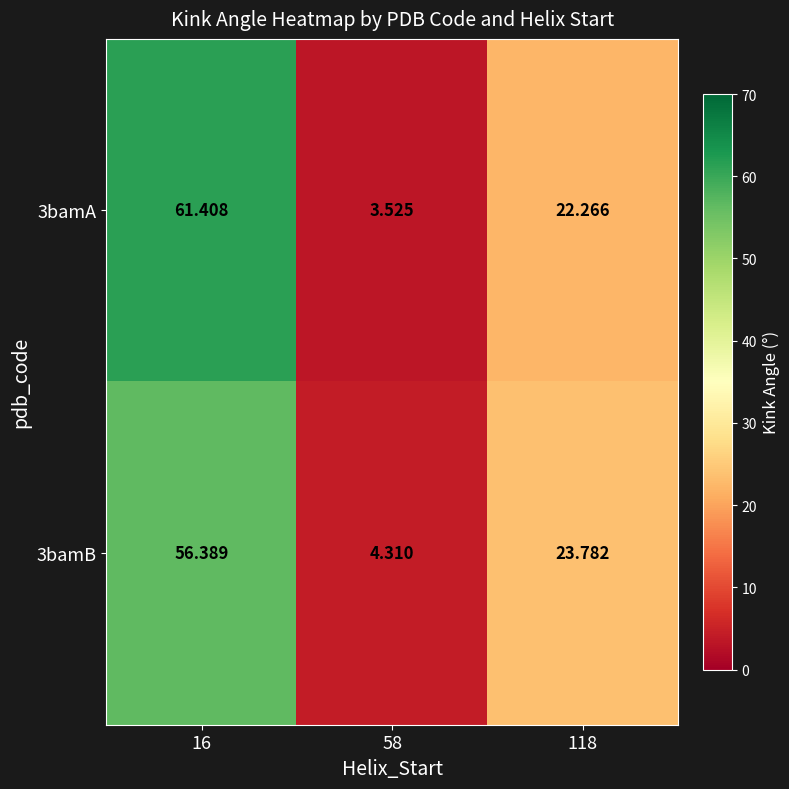

Is the value of 3bamB at 16 greater than the value of 3bamA at 118?

Yes